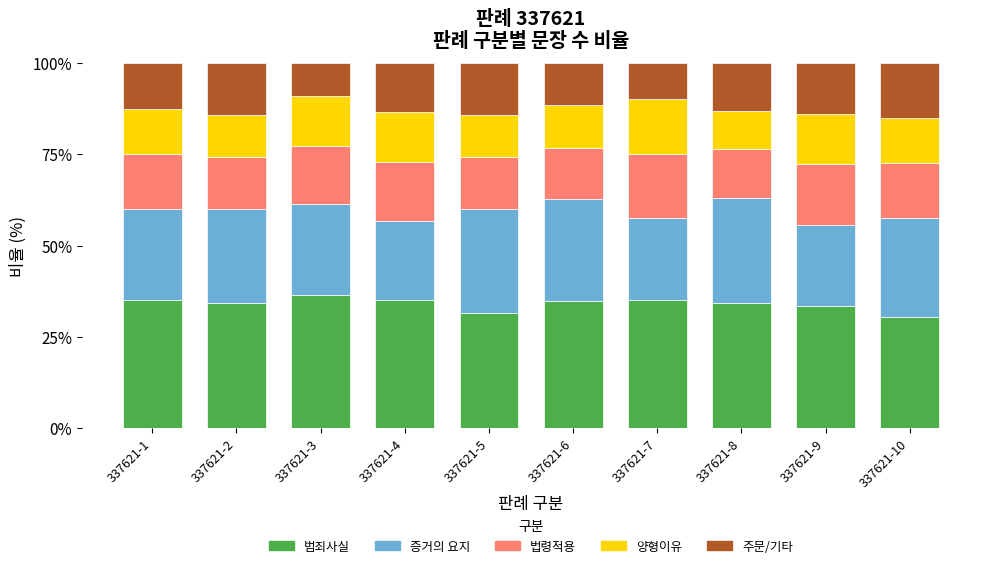

What is the lowest value of the 범죄사실 series?

30.3